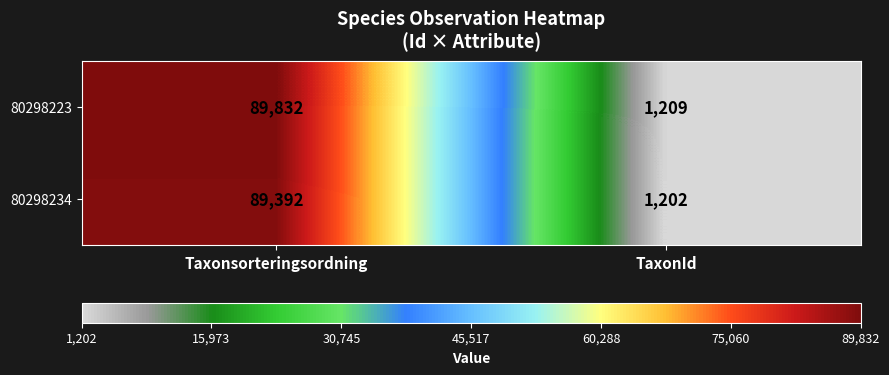

Count the number of data series in this chart.

2